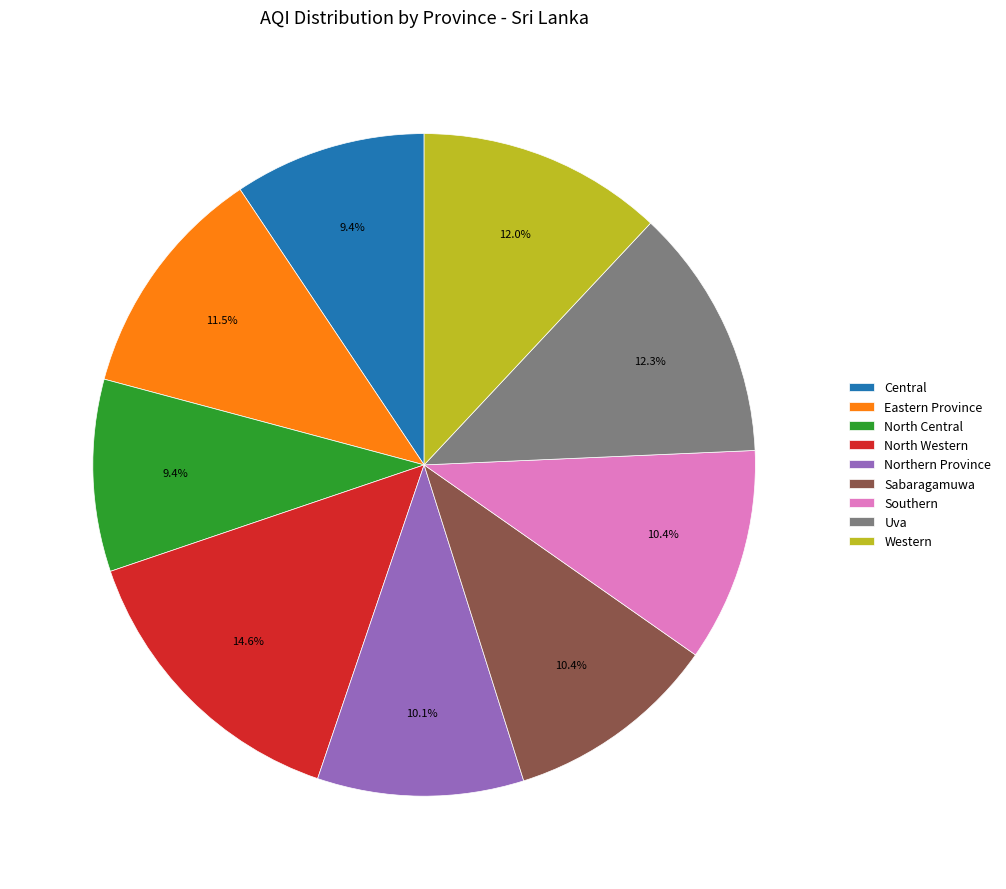

Do Northern Province and Sabaragamuwa together represent more than half of the pie?

No